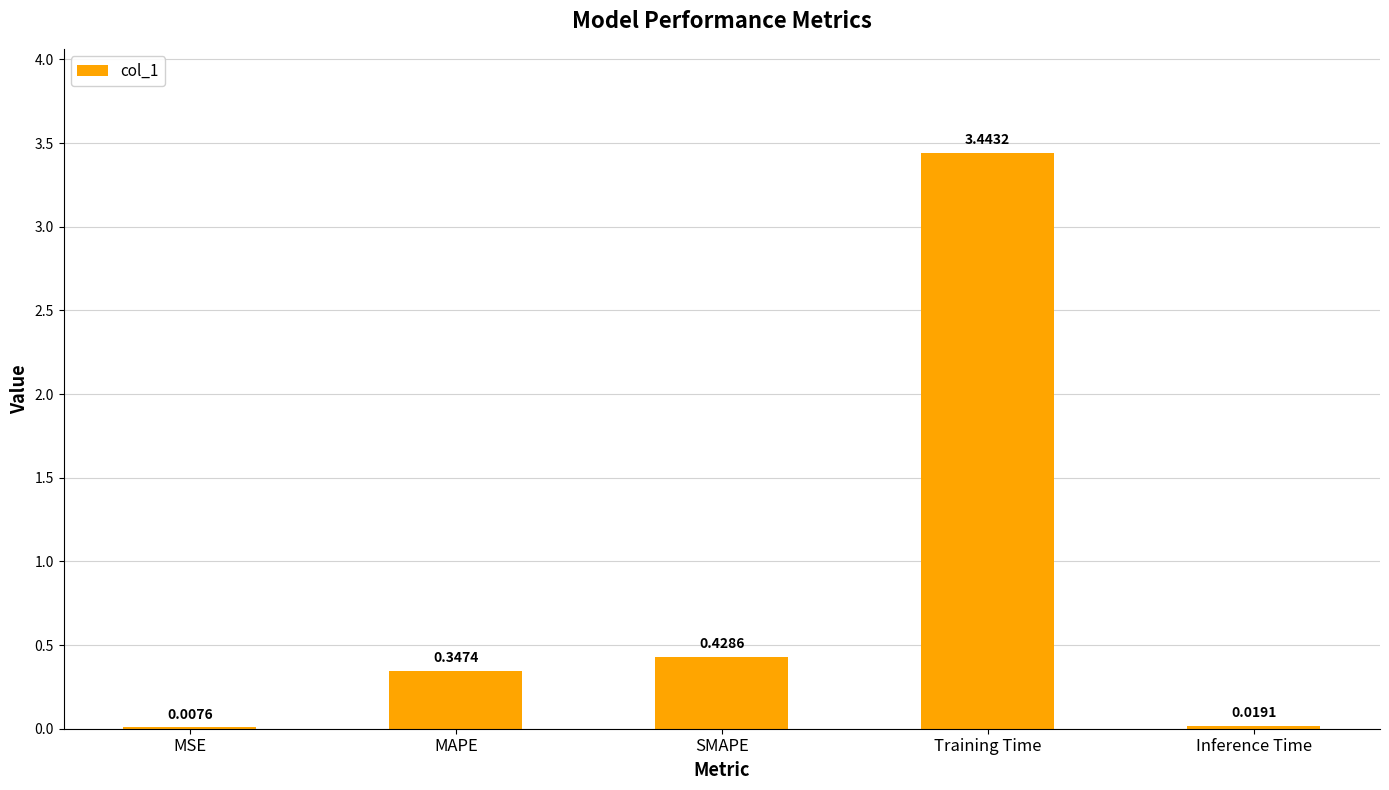

At which category does the chart reach its peak across all series?

Training Time